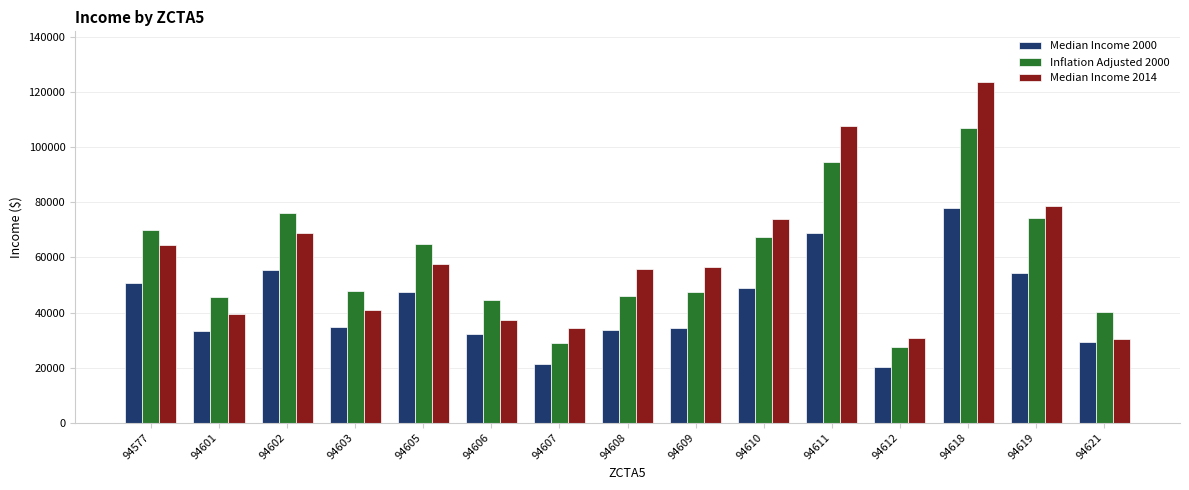

What is the value of the Median Income 2014 bar at the 14th from the left?

78676